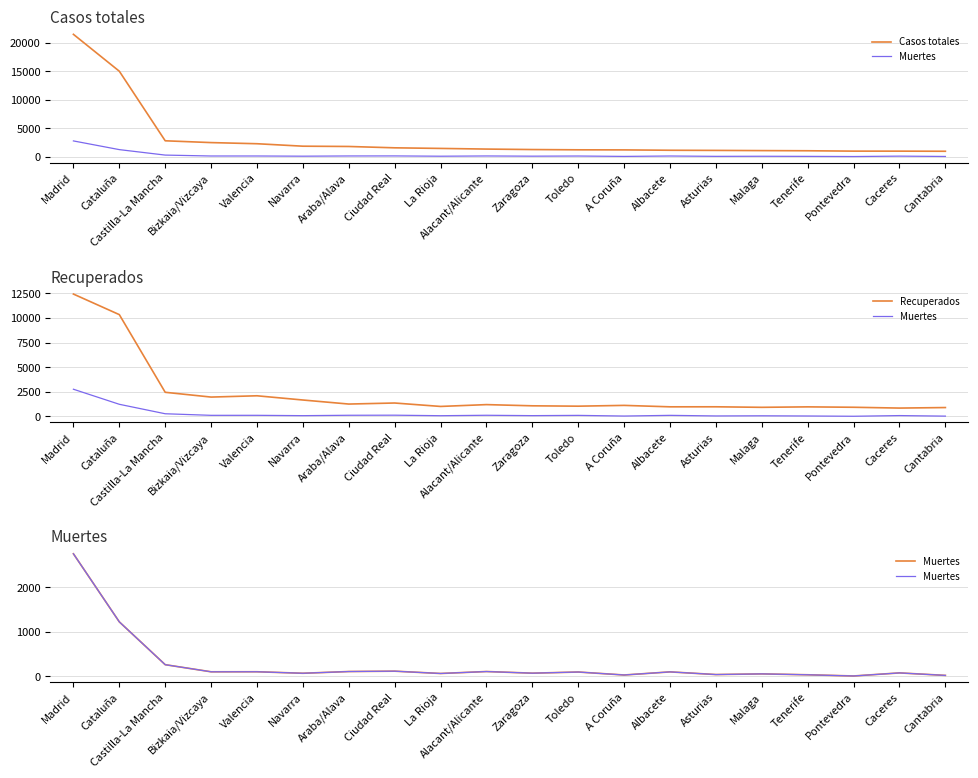

Which category has the highest value across all series?

Madrid